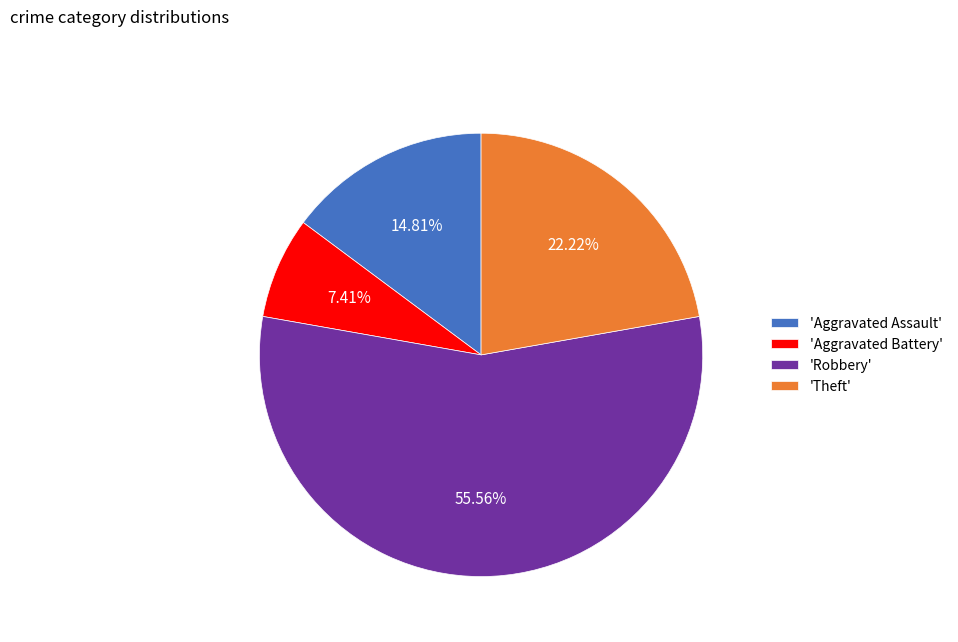

Is the sum of 'Theft' and 'Robbery' greater than half?

Yes